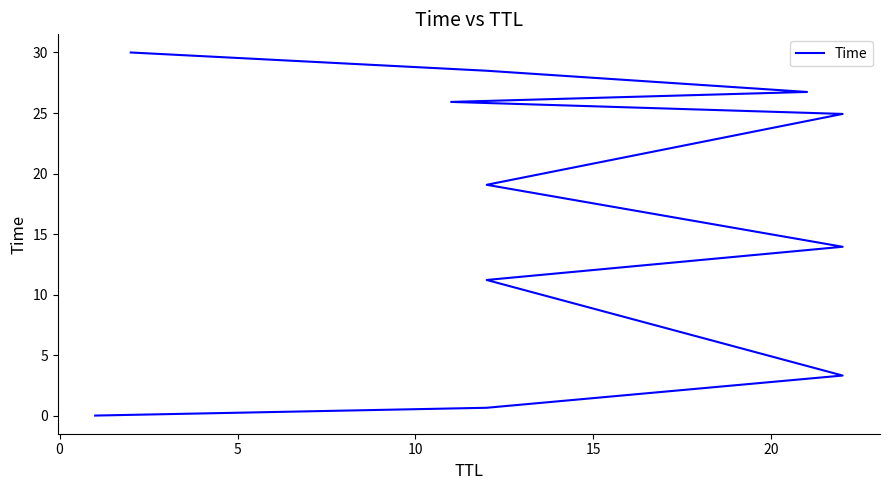

Reading right to left, list all the values displayed in this chart.

30.0	28.5	26.7	25.9	24.9	19.1	13.9	11.2	3.3	0.6	0.0